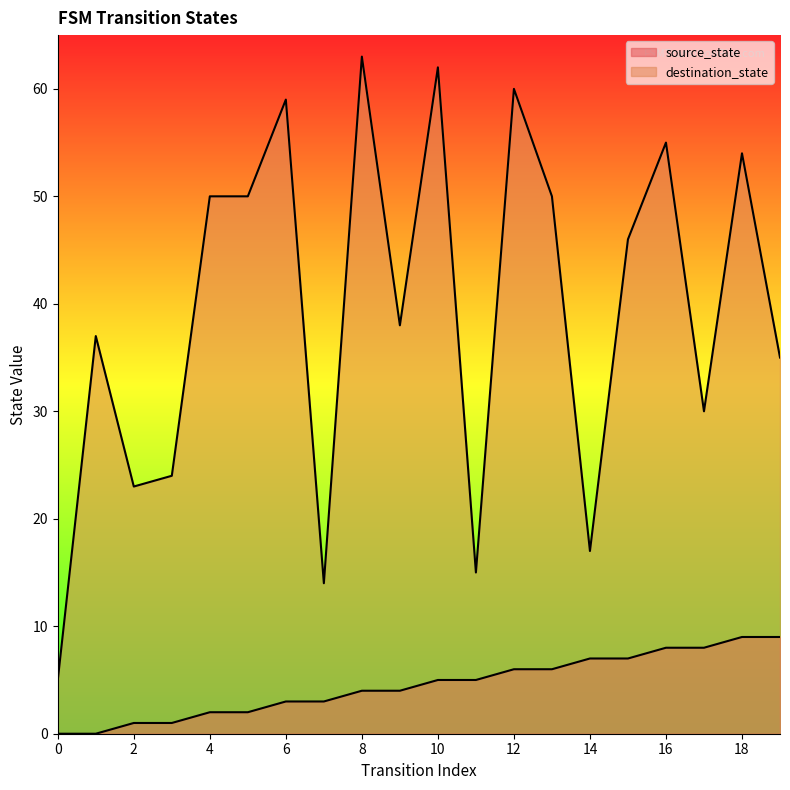

True or false: destination_state and source_state intersect in this chart.

False